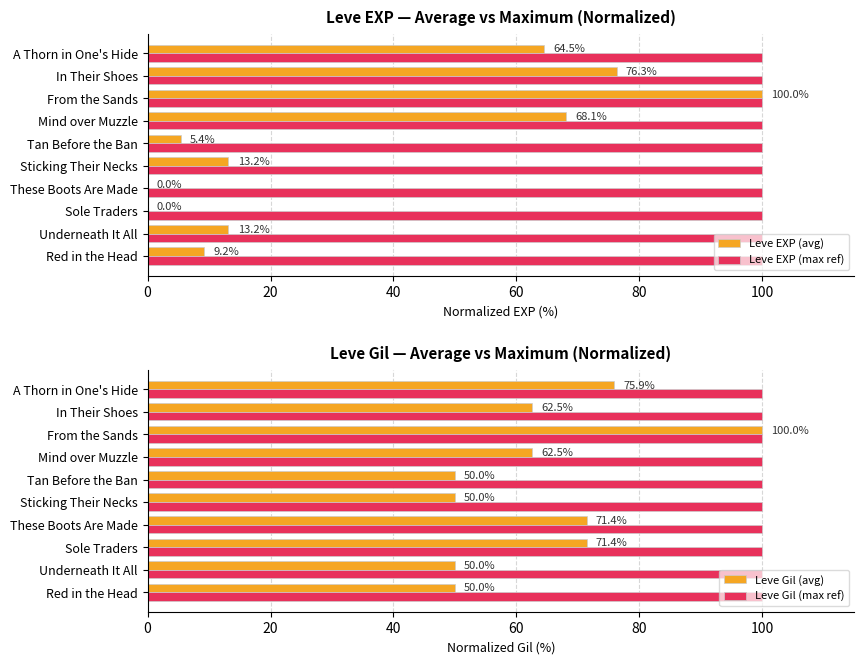

What is the sum of all Leve EXP (avg) values?

349.9